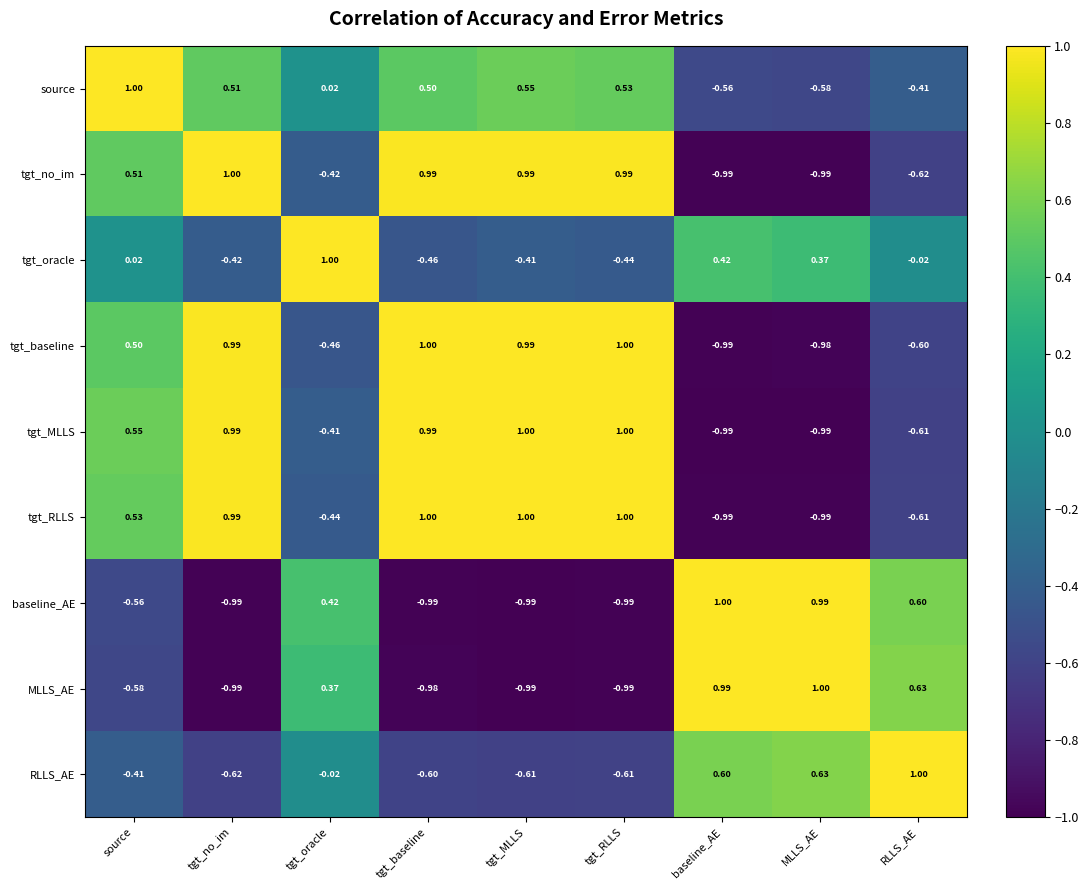

Where is tgt_RLLS nearest to the value 0?

tgt_oracle